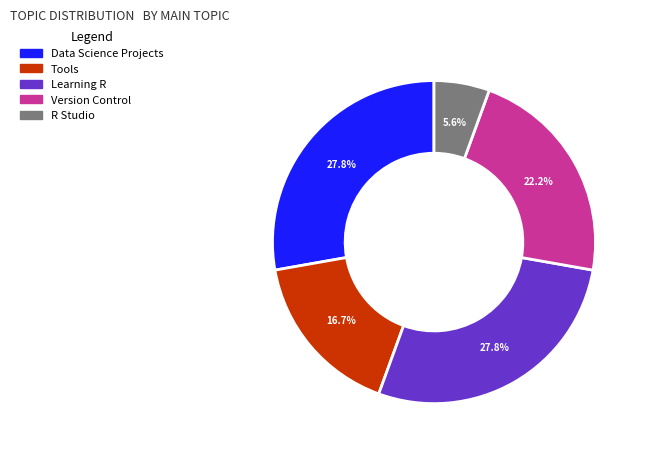

Is Version Control the majority of the pie?

No